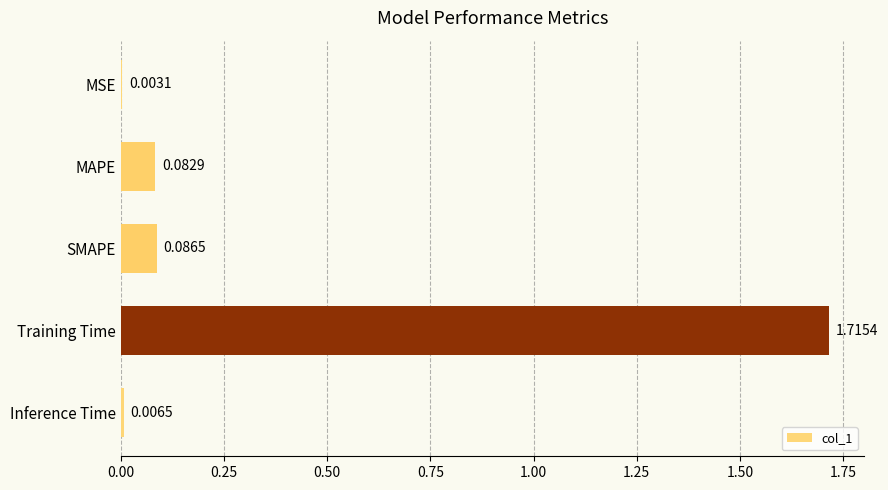

Between Inference Time and MSE, which is larger?

Inference Time